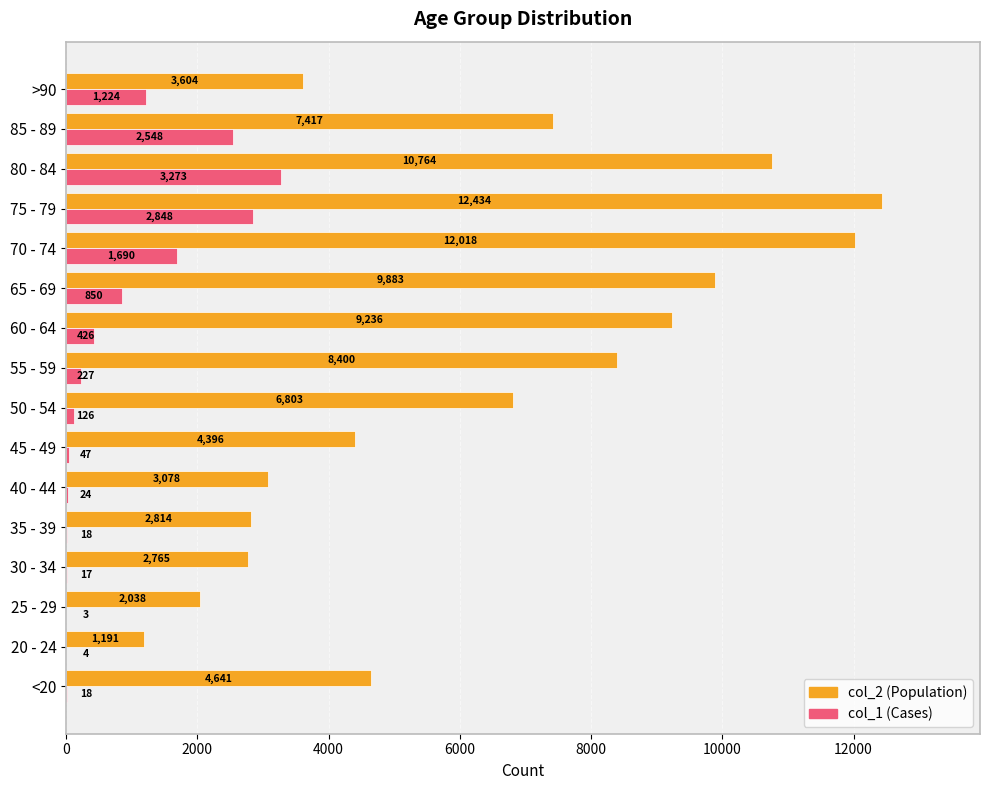

What is the maximum value shown in the chart?

12434